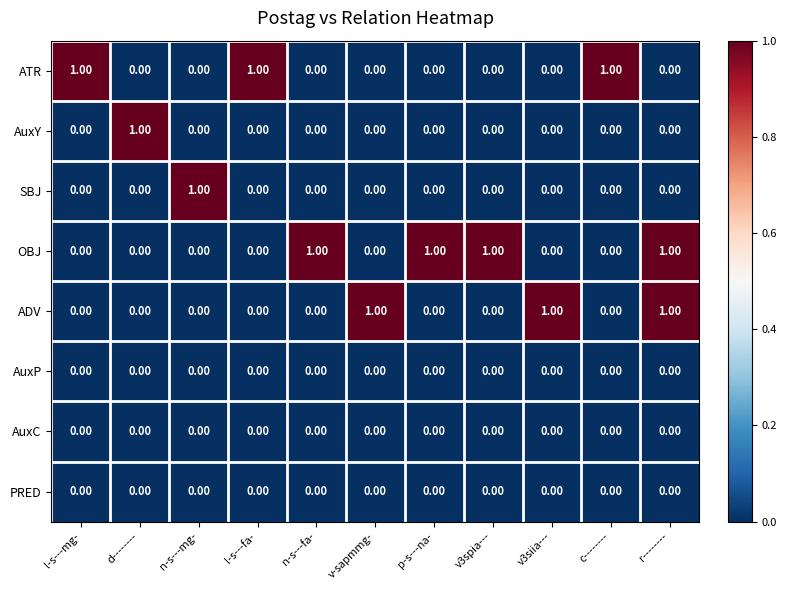

What is the sum of all OBJ values?

4